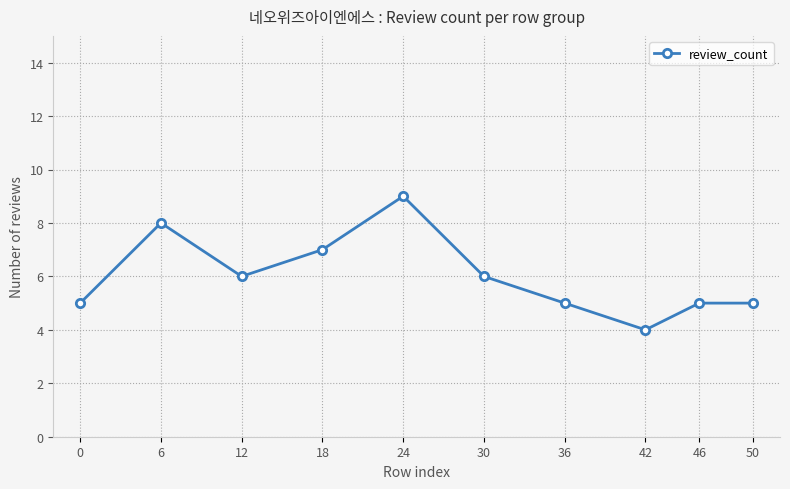

Reading left to right, transcribe all the data shown in this chart.

0=5	6=8	12=6	18=7	24=9	30=6	36=5	42=4	46=5	50=5